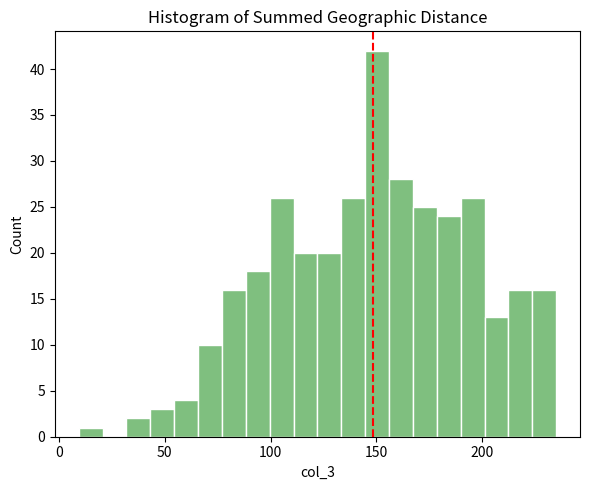

Around what value on the x-axis is the tallest bar? Give the approximate position of its centre, as read against the axis.

150